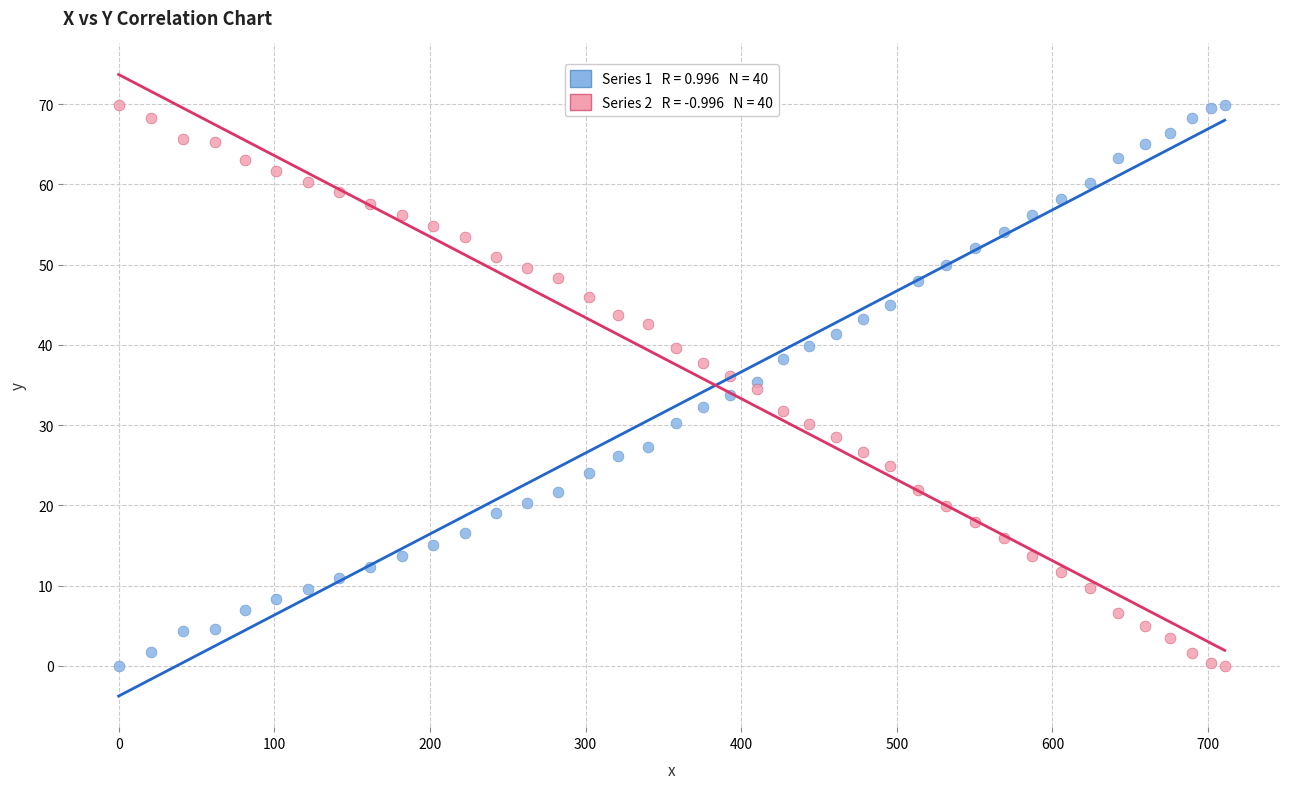

Across all data points, what is the range of Y values (max minus min)?

69.9